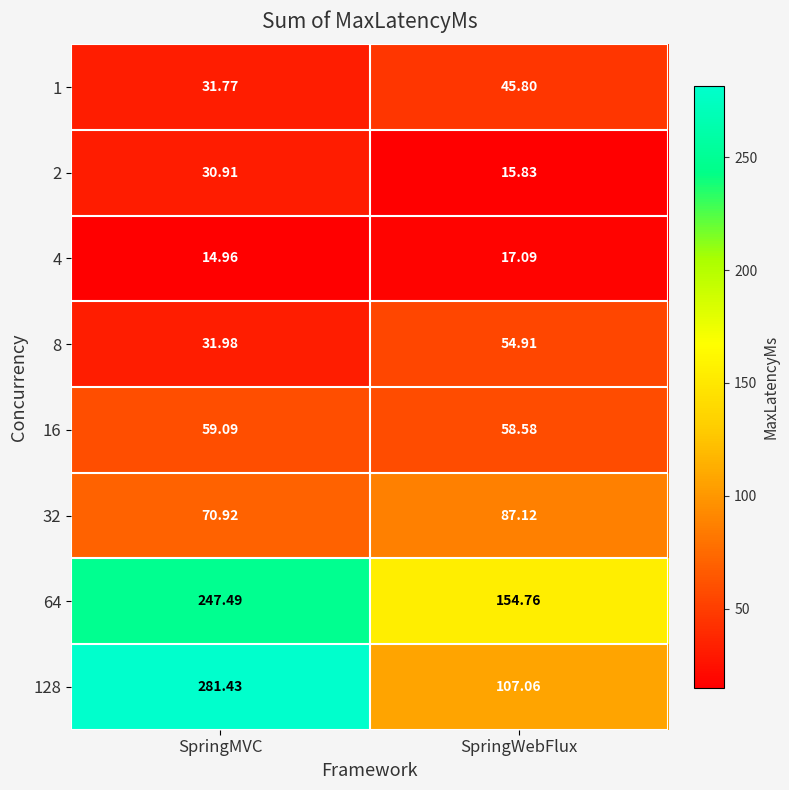

Which category has the lowest value across all series?

SpringMVC